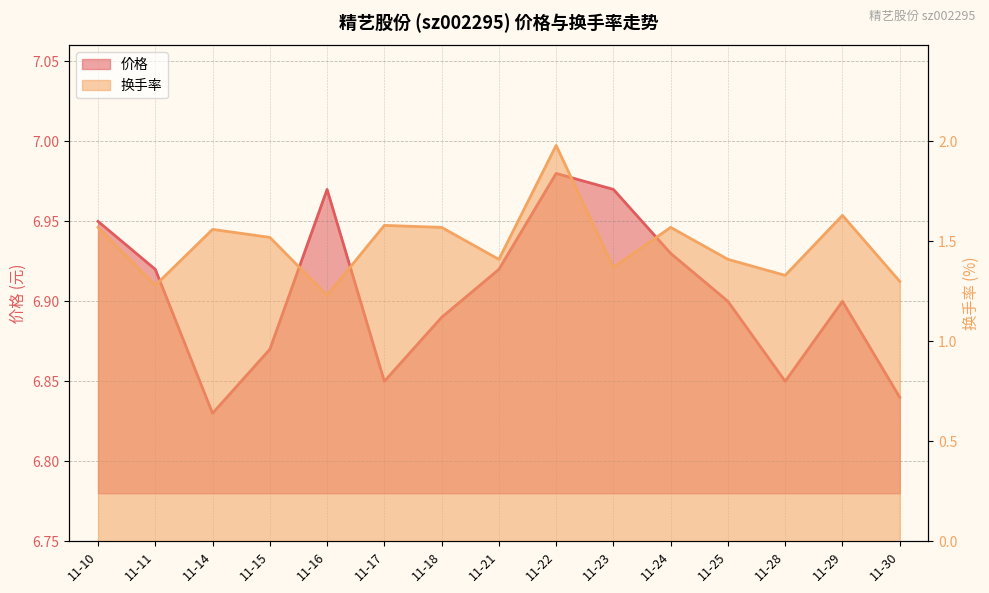

True or false: 换手率 and 价格 intersect in this chart.

False